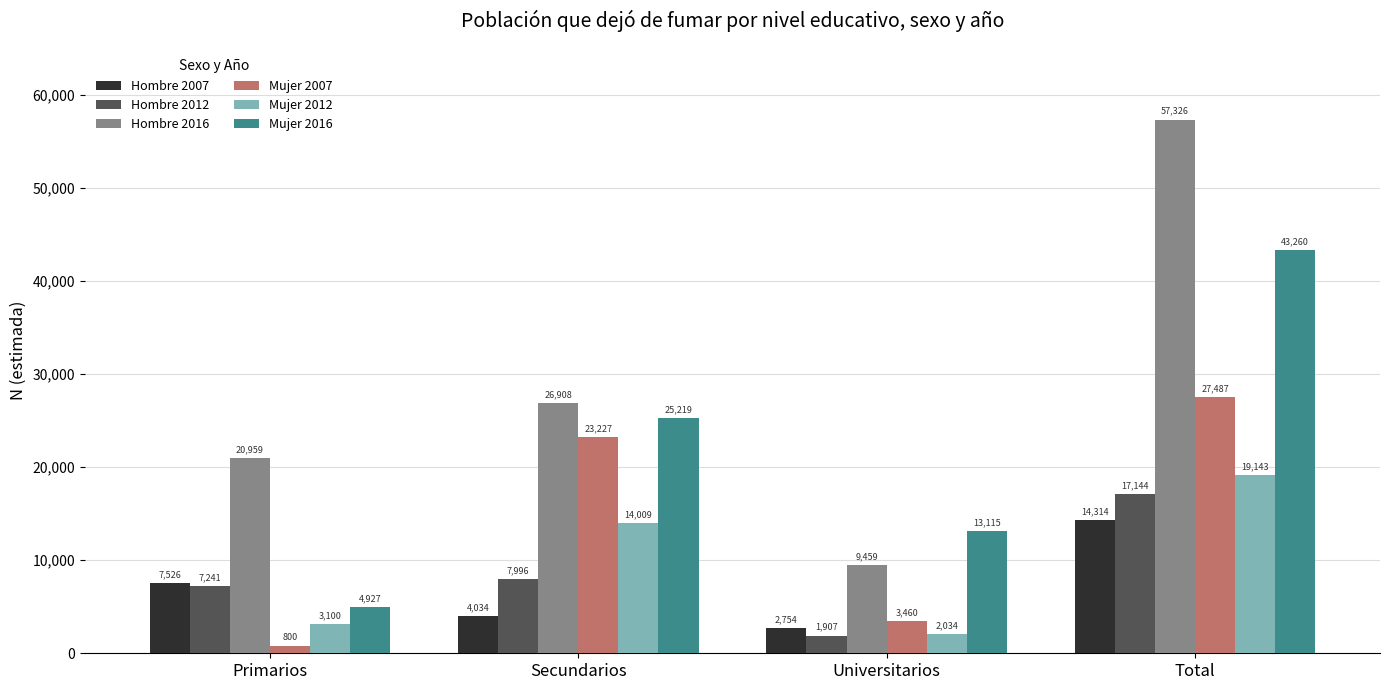

The value of Hombre 2016 at Total is 94207. True or false?

False